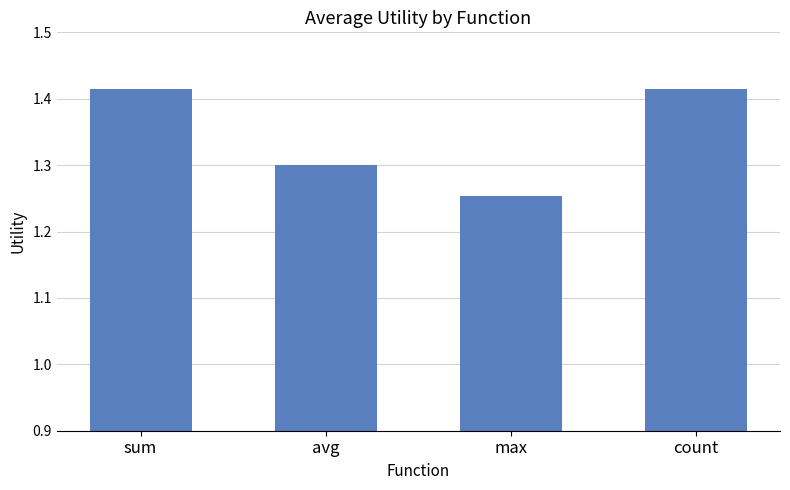

How many categories are shown in the chart?

4